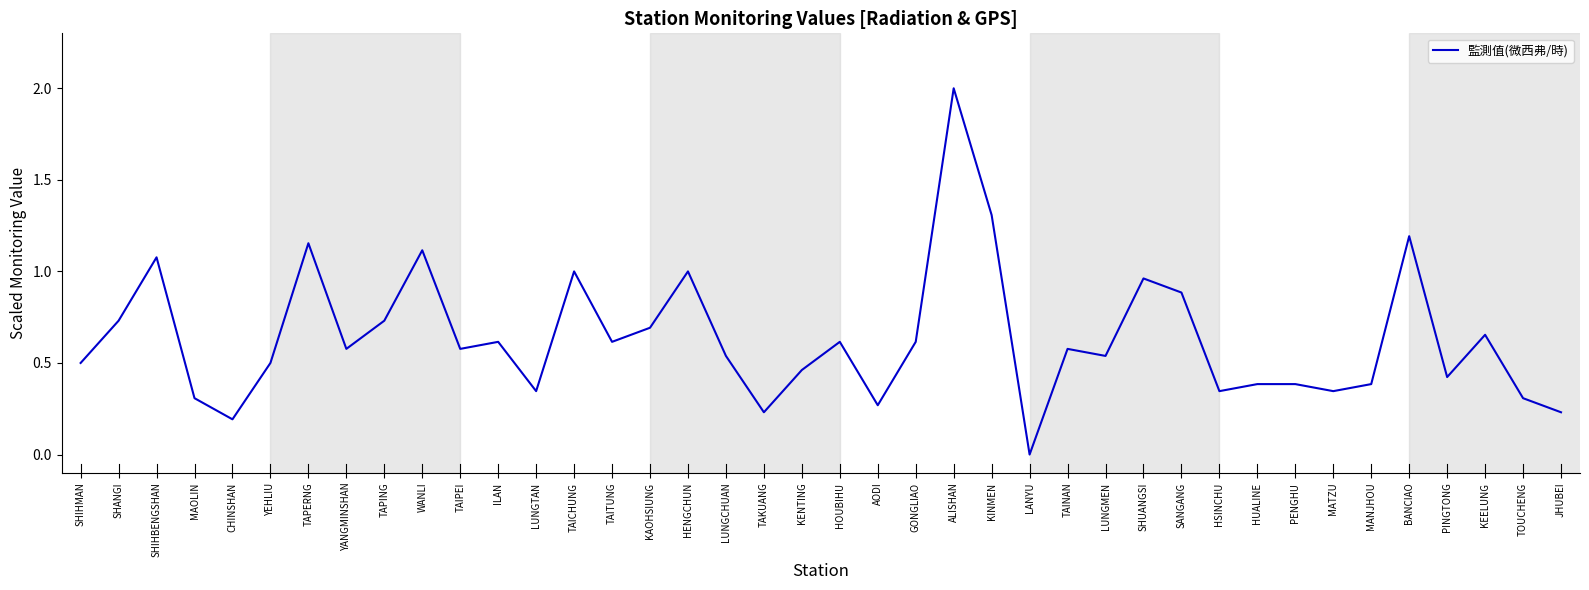

Which category has the lowest value across all series?

LANYU